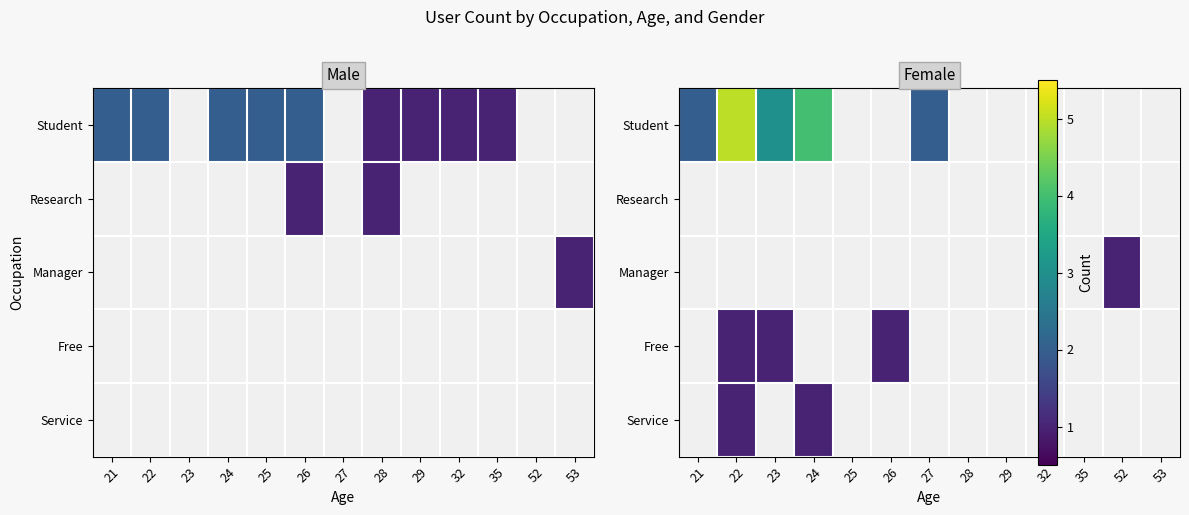

Which has a higher value, 29 or 23?

23